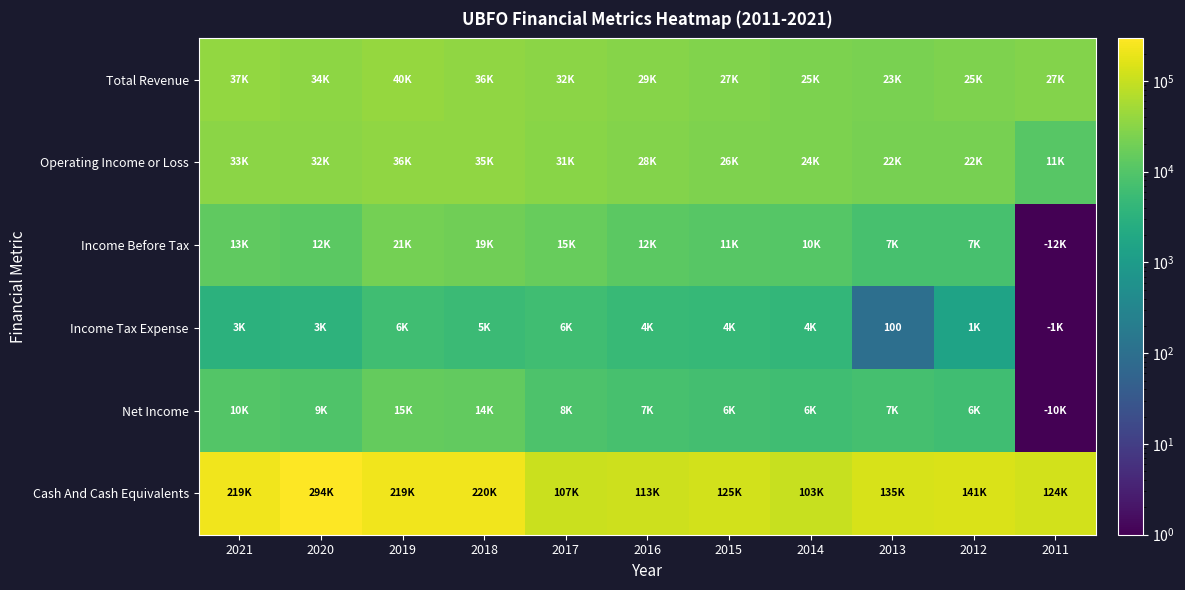

Rank the series by their maximum value, from lowest to highest.

Income Tax Expense, Net Income, Income Before Tax, Operating Income or Loss, Total Revenue, Cash And Cash Equivalents